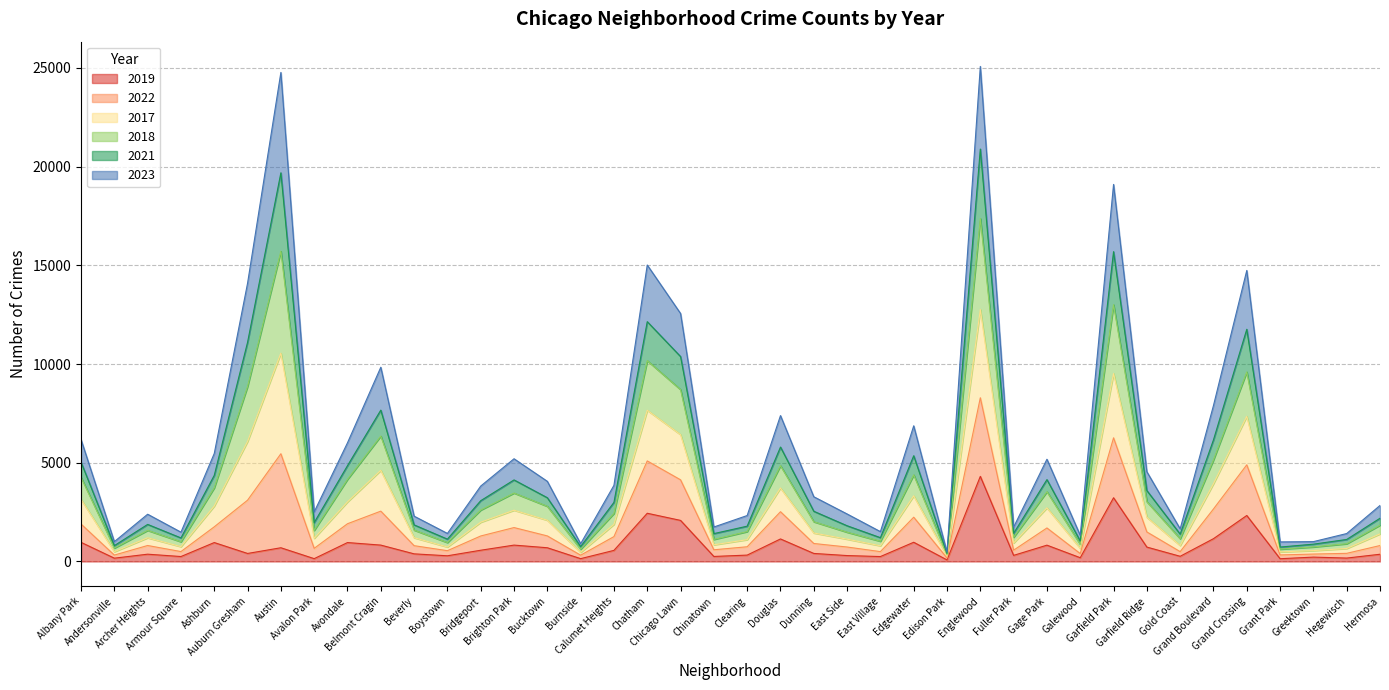

Does the chart display data point markers on the line(s)?

No